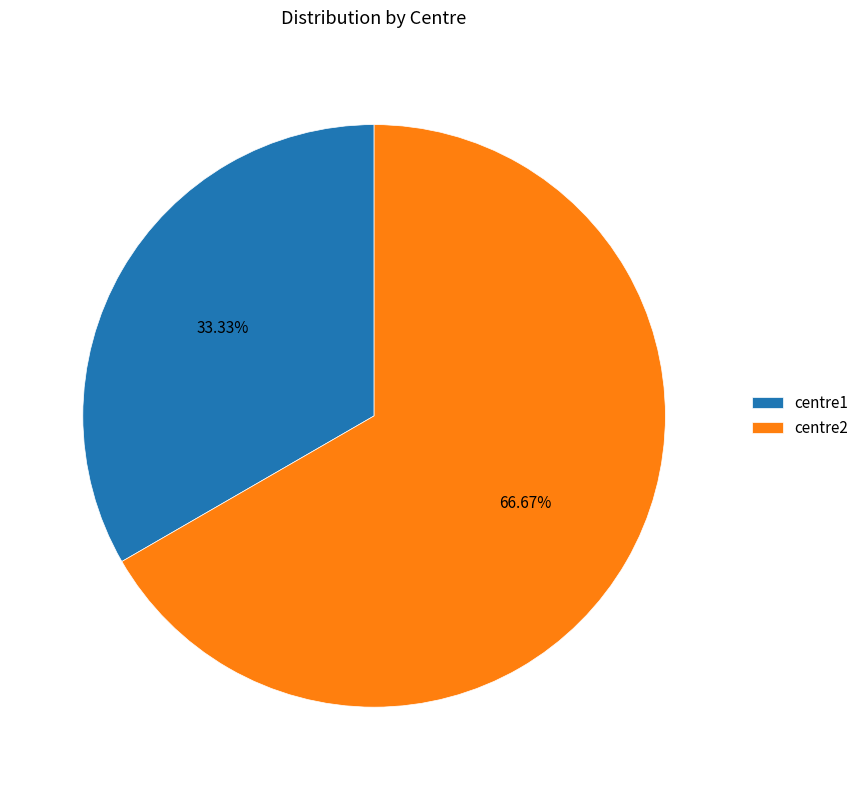

How many slices are in this pie chart?

2